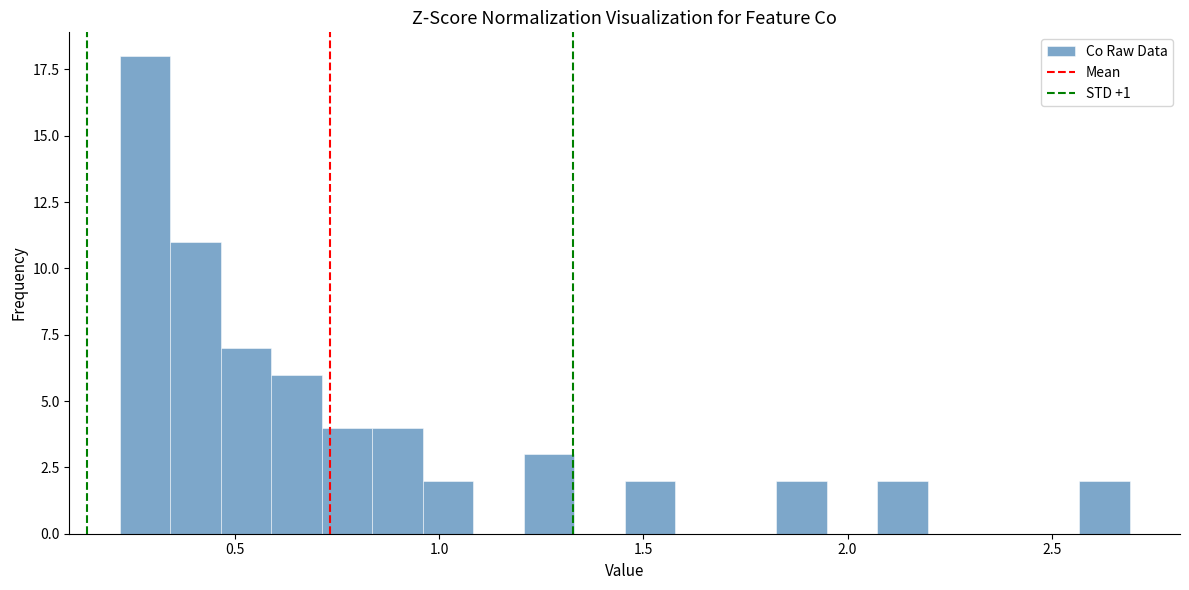

Read against the x-axis, roughly where is the centre of the tallest bar?

0.30